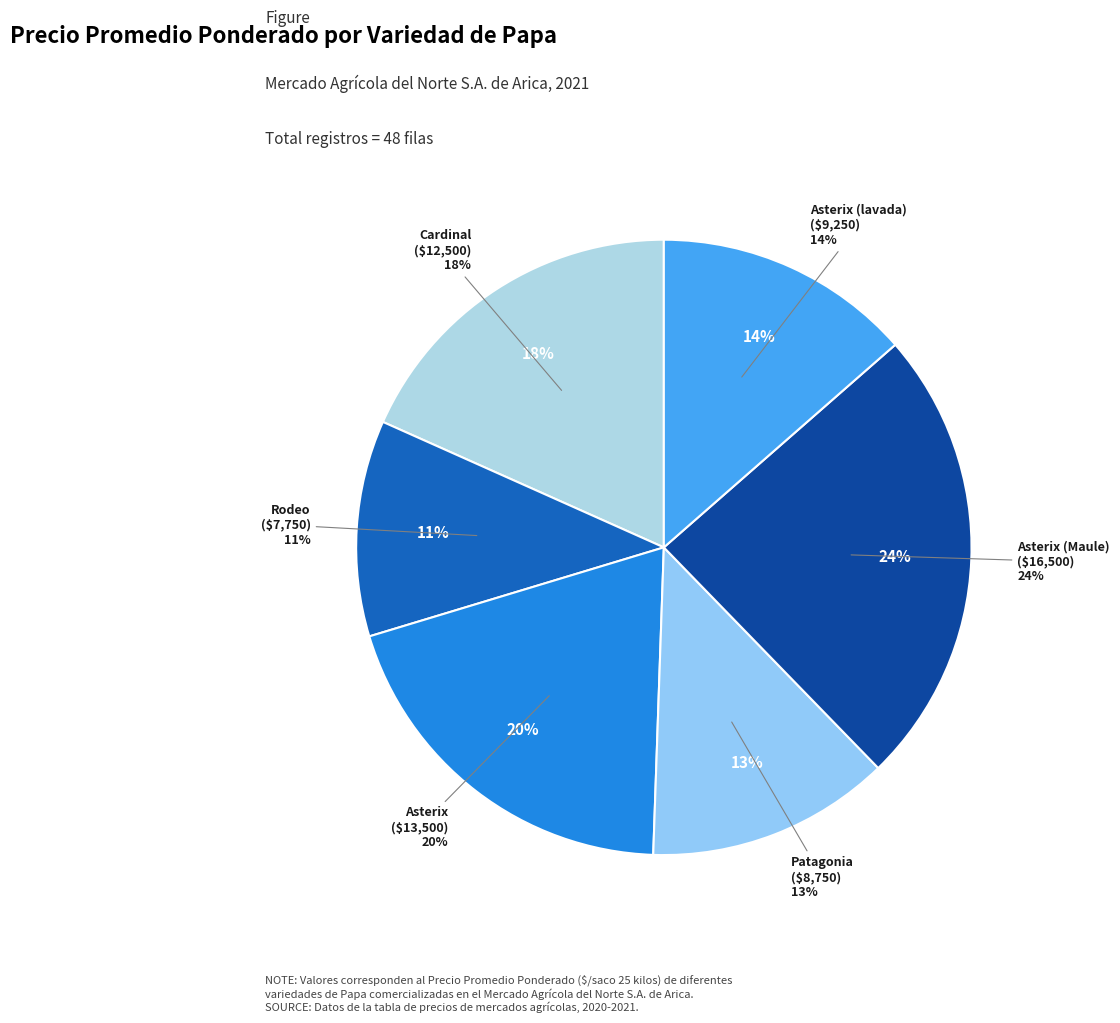

Is it true that Asterix is 12% of the pie?

False